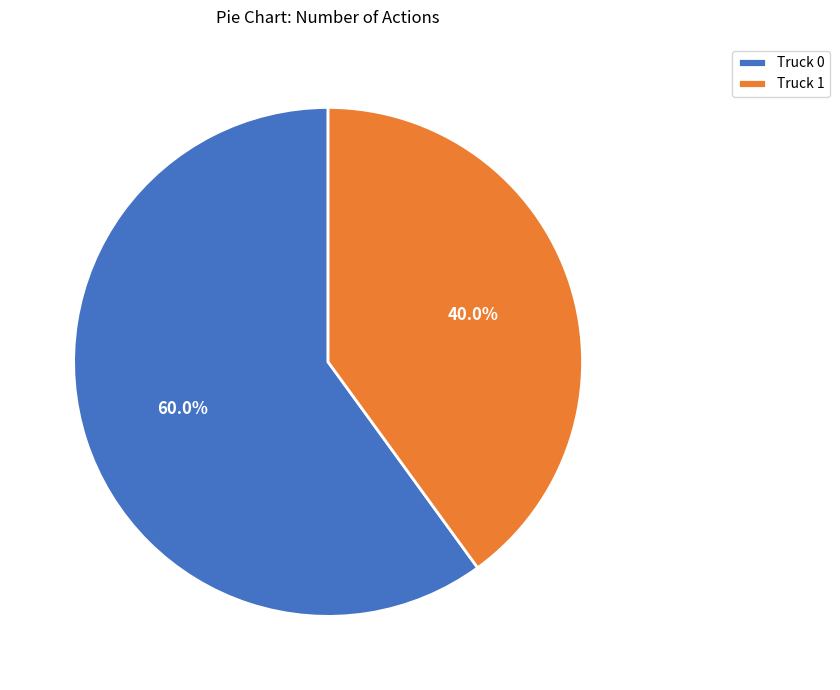

To the nearest percent, what is the combined percentage of Truck 1 and Truck 0?

100%